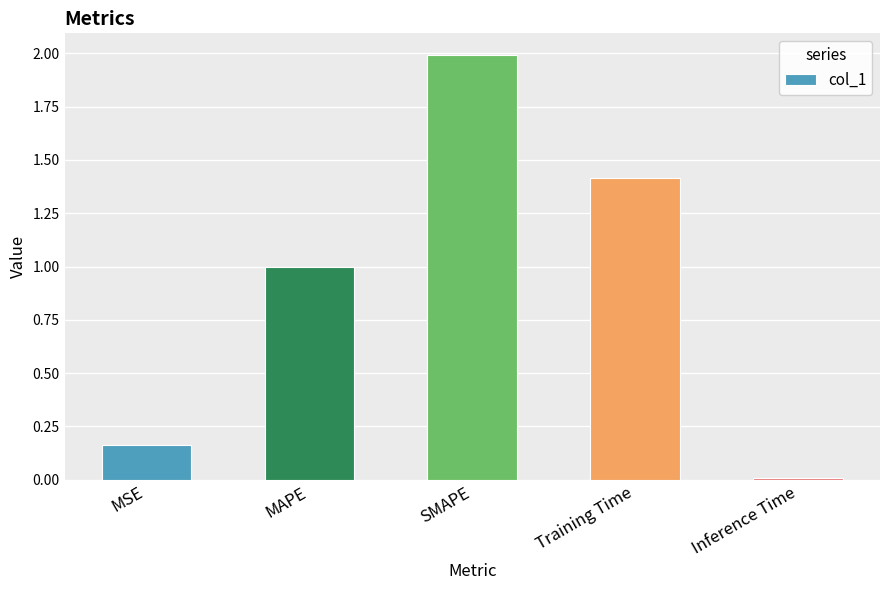

What is the difference between the maximum and minimum values?

2.0